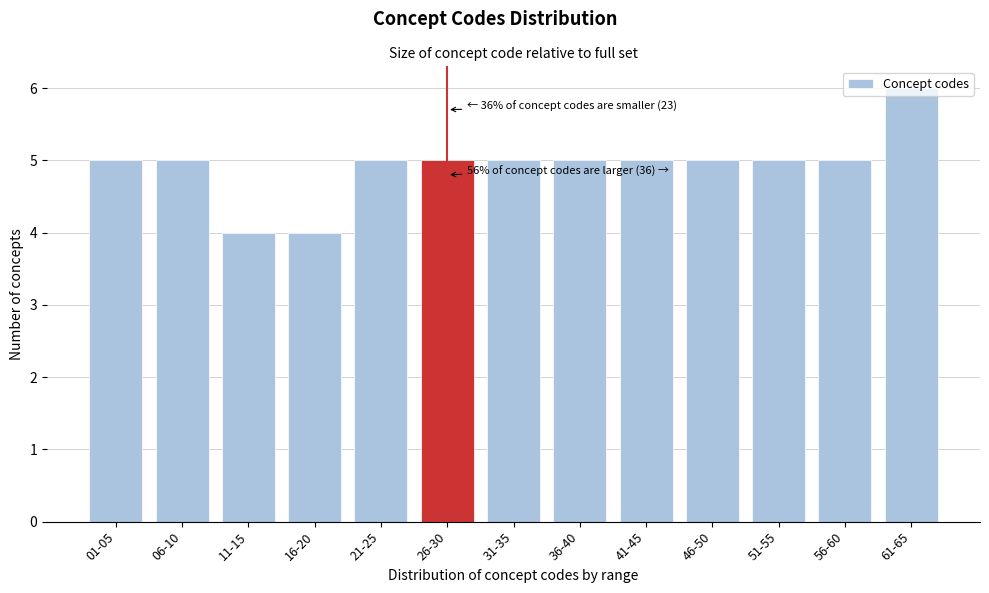

What is the change in value from 11-15 to 31-35?

+1